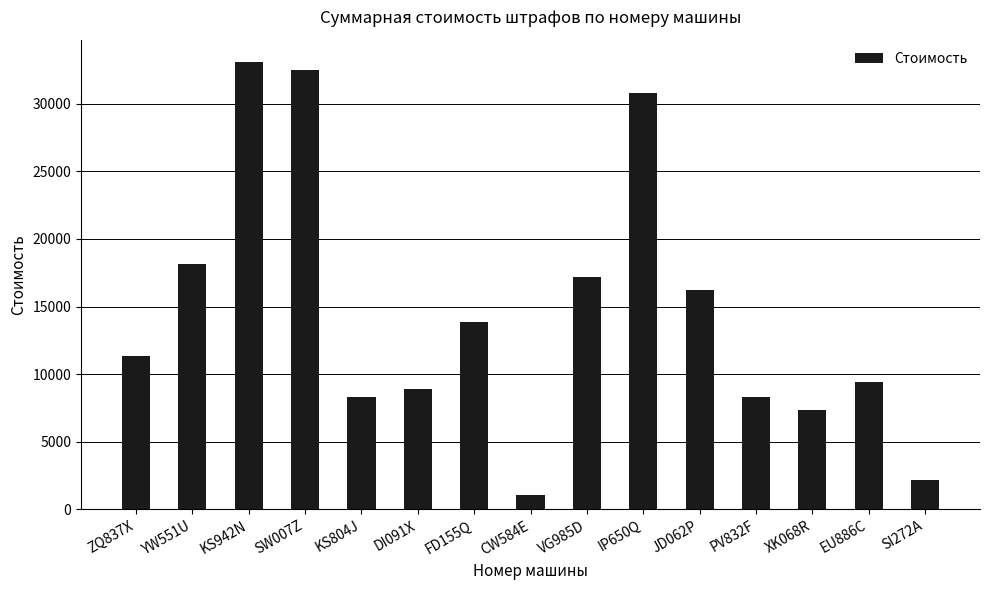

Between JD062P and PV832F, which is larger?

JD062P